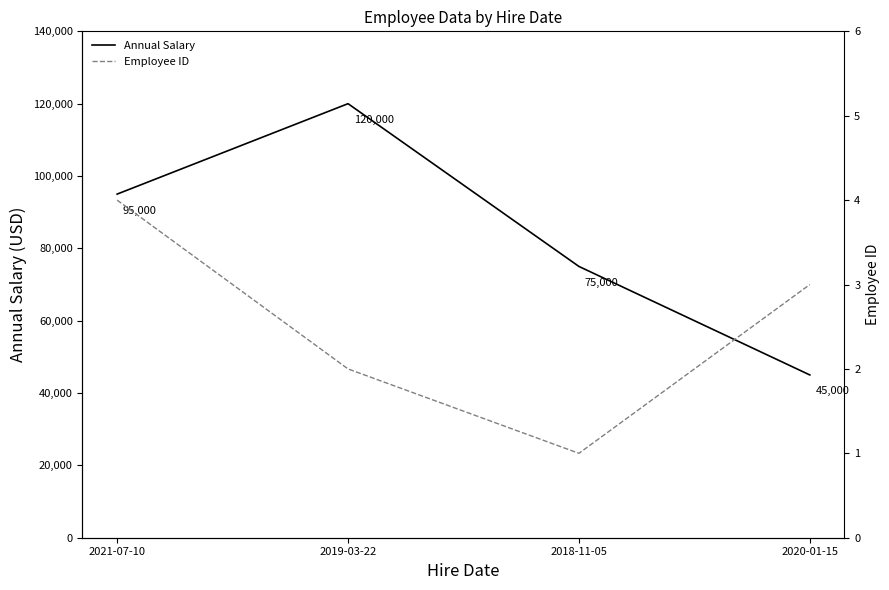

How many Annual Salary values are between 75000 and 120000?

3